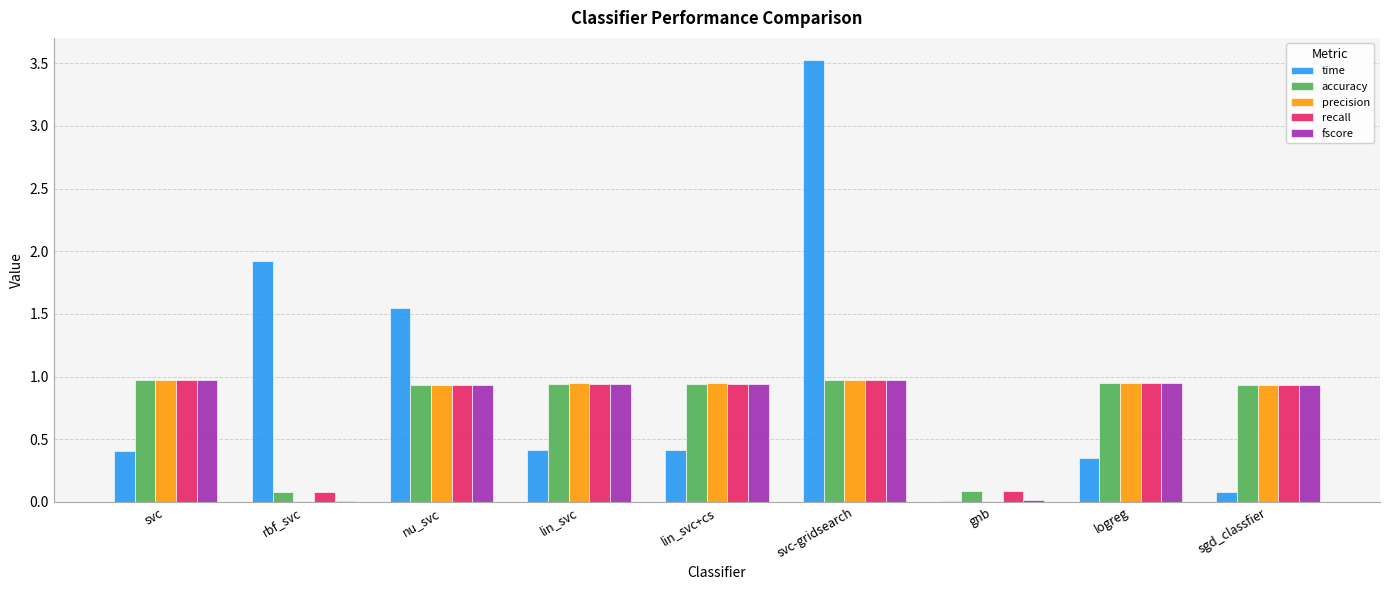

What is the maximum value for time?

3.5